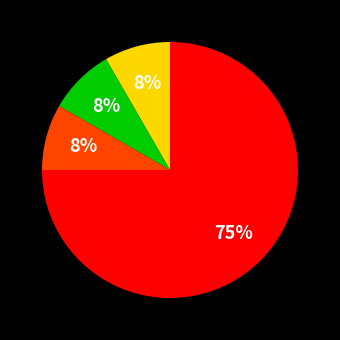

To the nearest percent, what is the average slice percentage?

25%